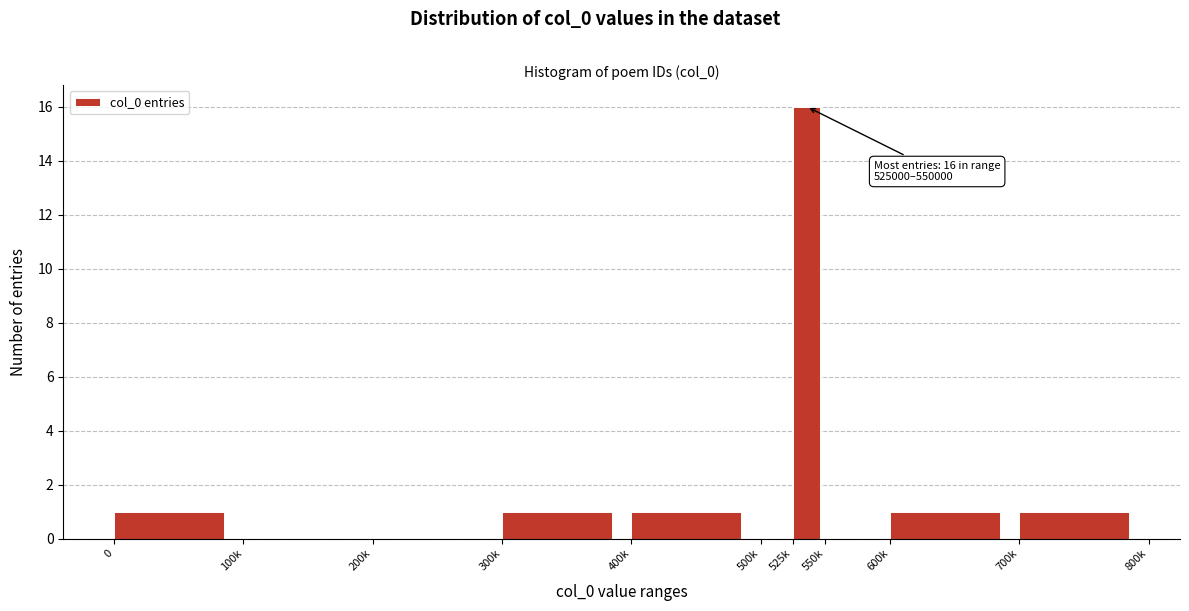

Reading left to right, extract all data points from this chart.

0=1	100k=0	200k=0	300k=1	400k=1	500k=0	525k=16	550k=0	600k=1	700k=1